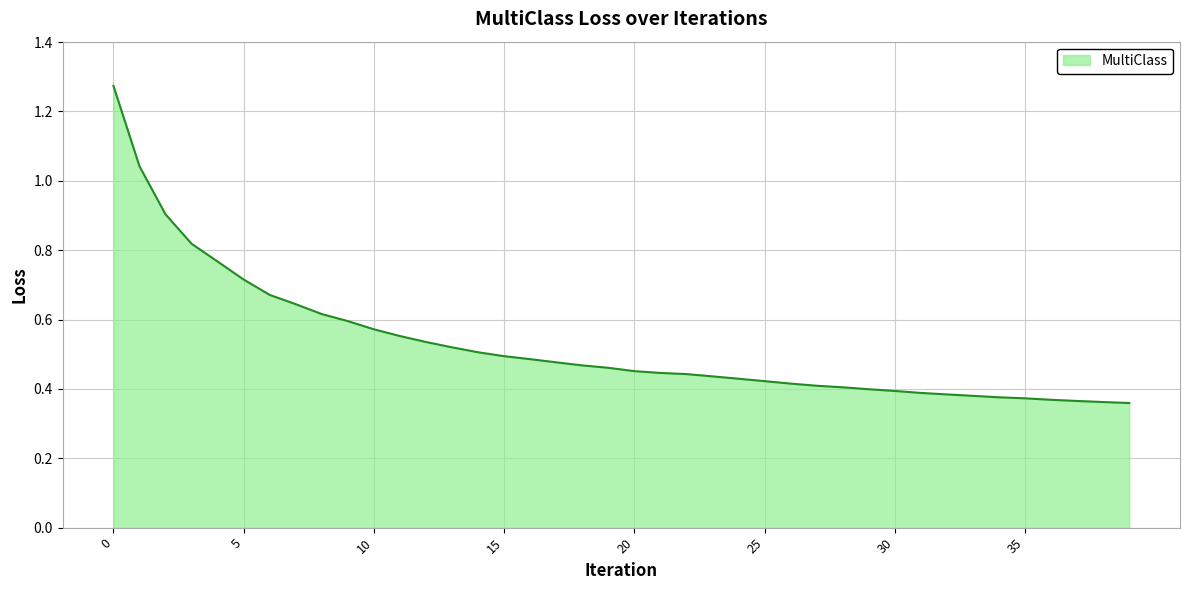

List the labels in order of value, smallest first.

39, 38, 37, 36, 35, 34, 33, 32, 31, 30, 29, 28, 27, 26, 25, 24, 23, 22, 21, 20, 19, 18, 17, 16, 15, 14, 13, 12, 11, 10, 9, 8, 7, 6, 5, 4, 3, 2, 1, 0